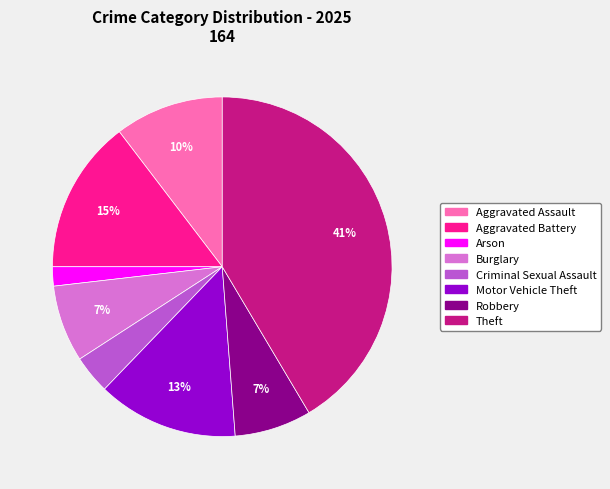

Does any single category account for the majority?

No